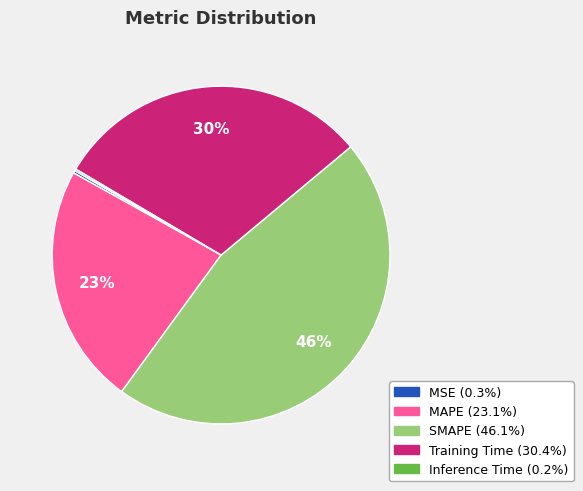

To the nearest percent, what percentage of the pie is Training Time?

30%